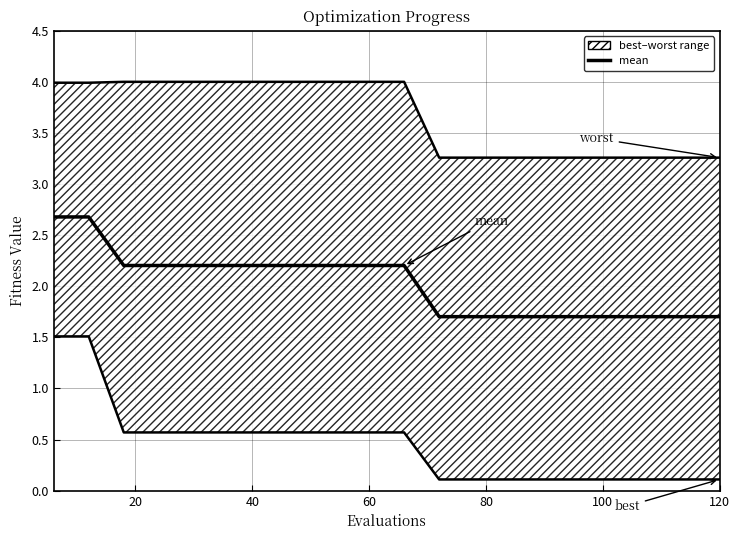

Is it true that worst equals 1.7 at 11?

False